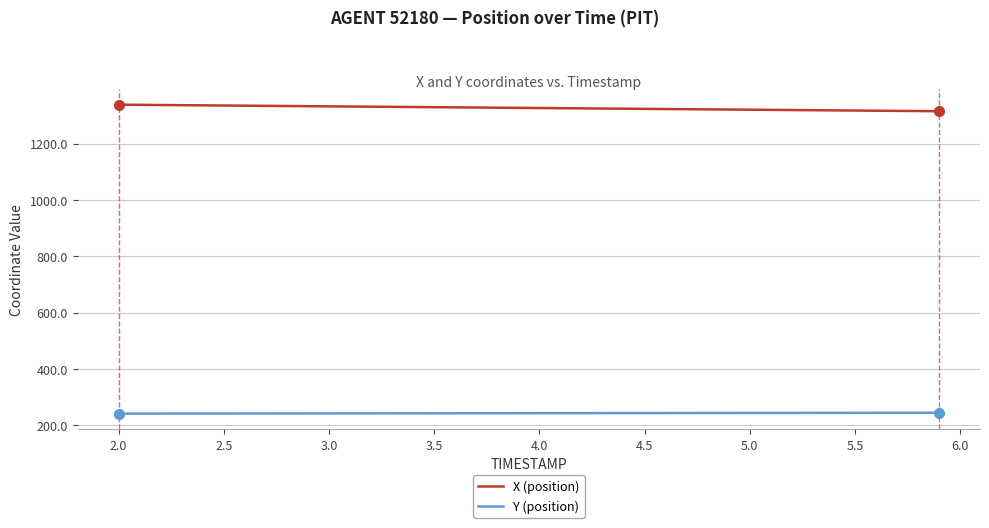

True or false: Y (position) and X (position) cross at least once.

False